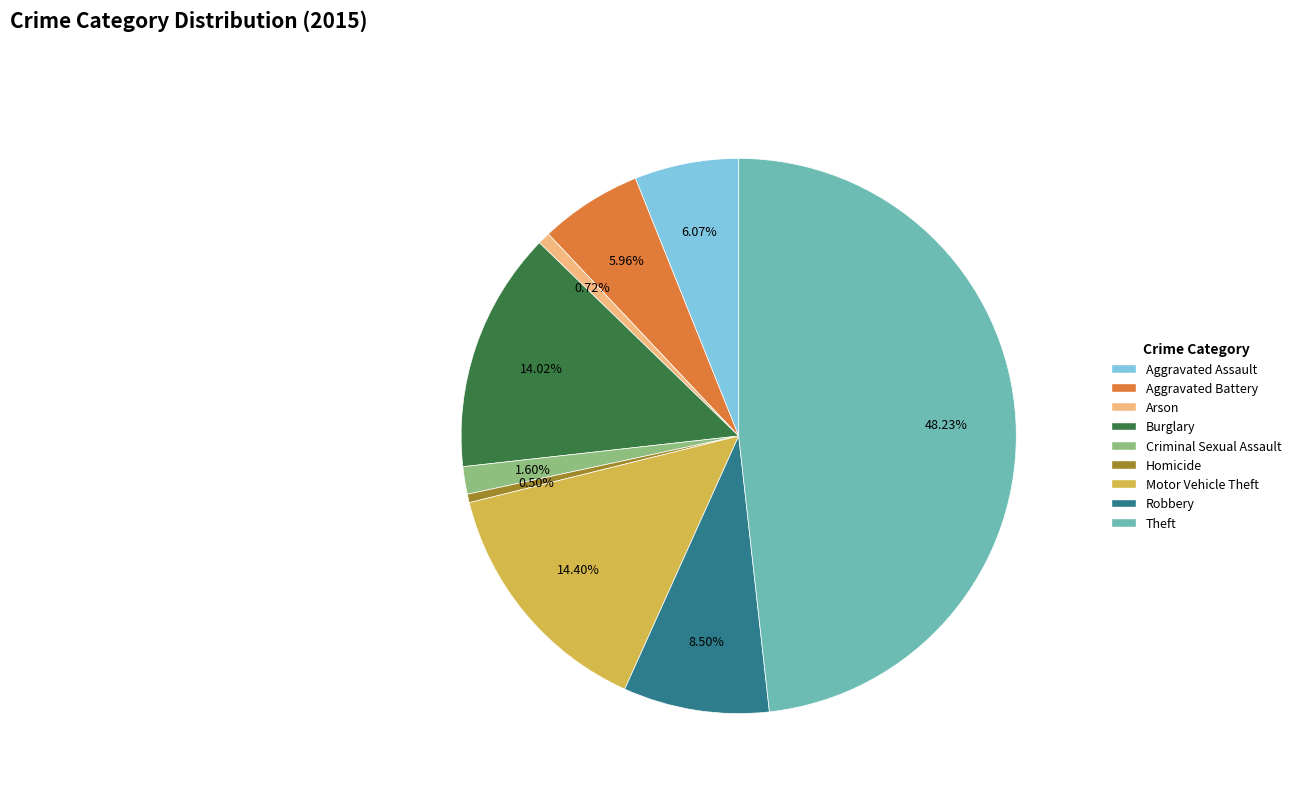

Approximately how many times larger is the value at Robbery compared to Theft?

0.2